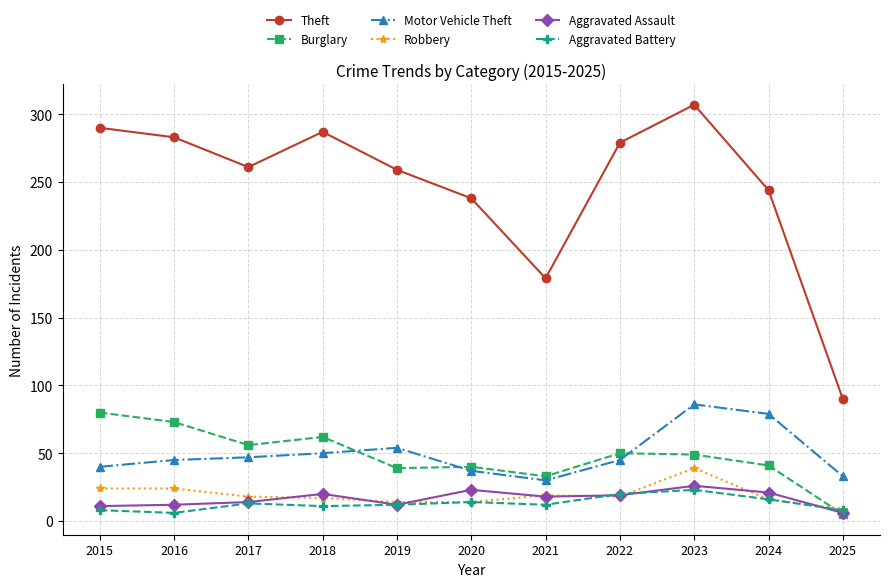

Which series has the largest range (max minus min)?

Theft